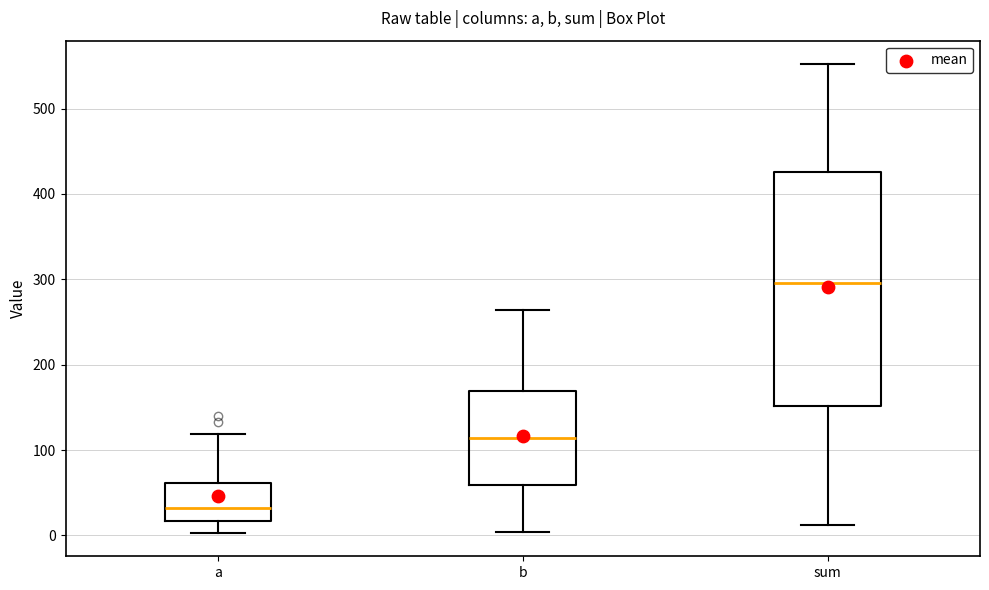

Which box's median line is the highest?

sum